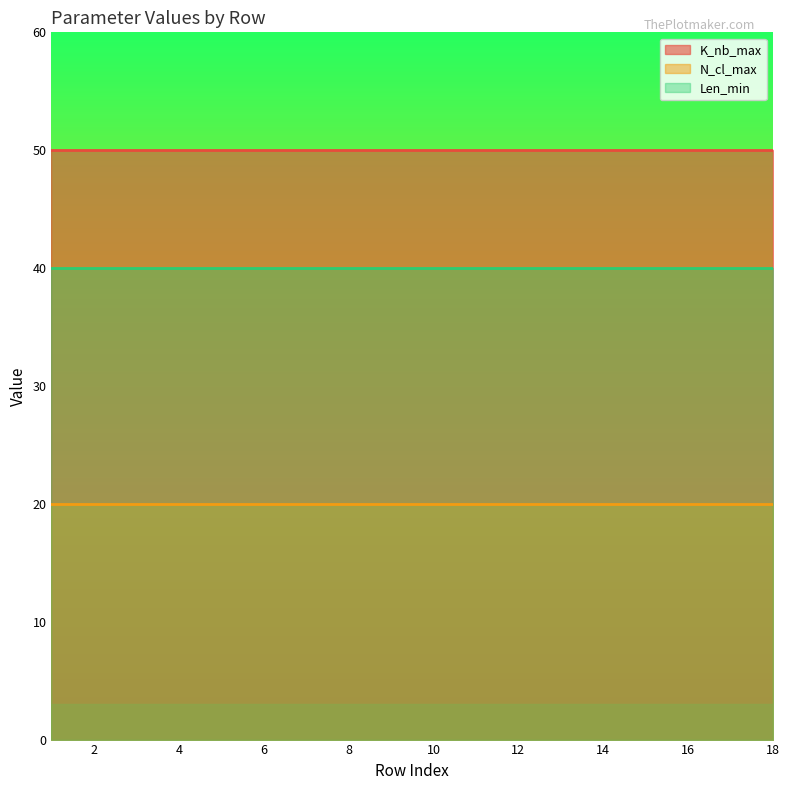

What is the spread (max minus min) of values at 12?

30